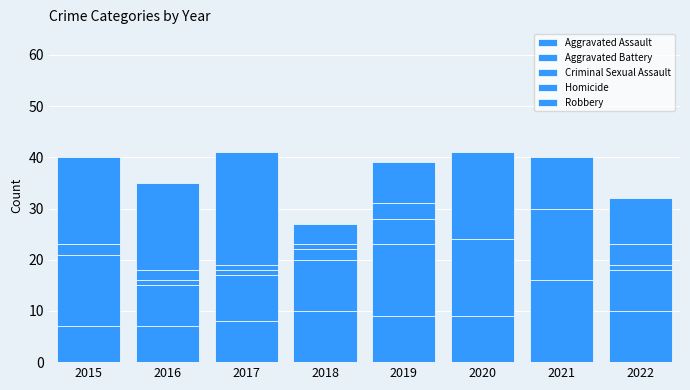

At how many categories does at least one series exceed 18?

1